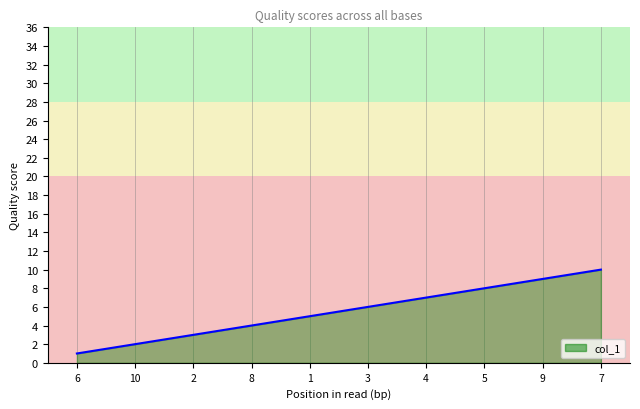

Does the chart display data point markers on the line(s)?

No